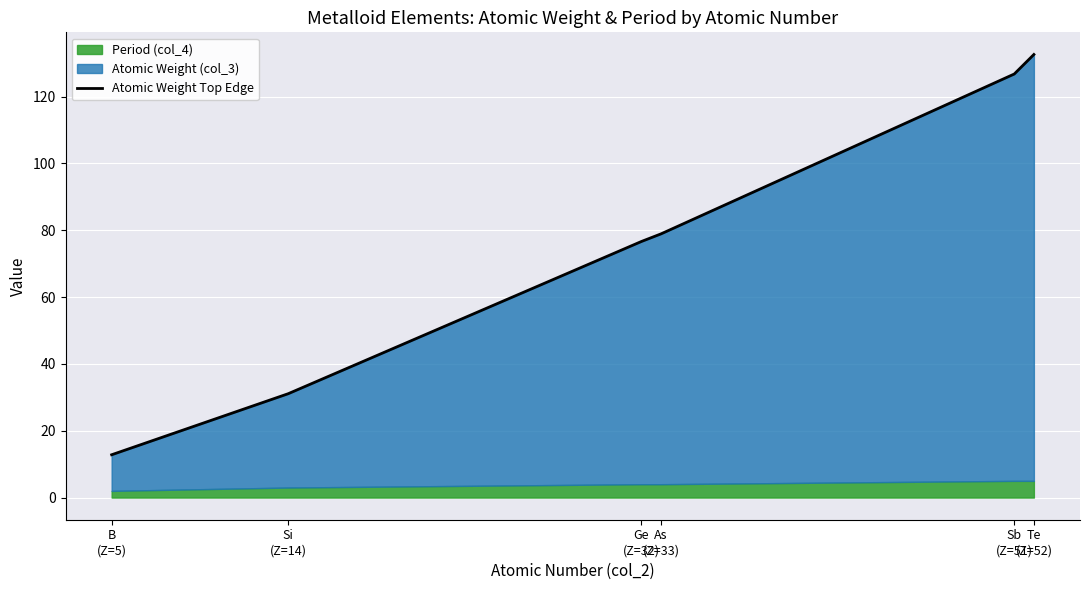

List the labels in order of value, smallest first.

B
(Z=5), Si
(Z=14), Ge
(Z=32), As
(Z=33), Sb
(Z=51), Te
(Z=52)